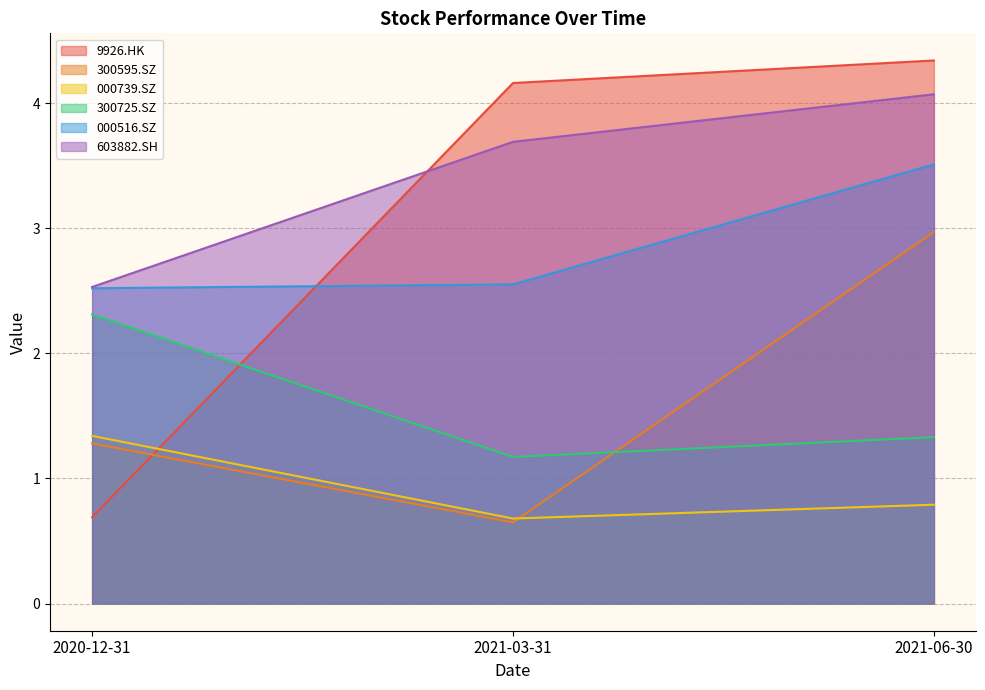

Reading left to right, transcribe all the data shown in this chart.

9926.HK: 2020-12-31=0.7	2021-03-31=4.2	2021-06-30=4.3
300595.SZ: 2020-12-31=1.3	2021-03-31=0.6	2021-06-30=3.0
000739.SZ: 2020-12-31=1.3	2021-03-31=0.7	2021-06-30=0.8
300725.SZ: 2020-12-31=2.3	2021-03-31=1.2	2021-06-30=1.3
000516.SZ: 2020-12-31=2.5	2021-03-31=2.6	2021-06-30=3.5
603882.SH: 2020-12-31=2.5	2021-03-31=3.7	2021-06-30=4.1